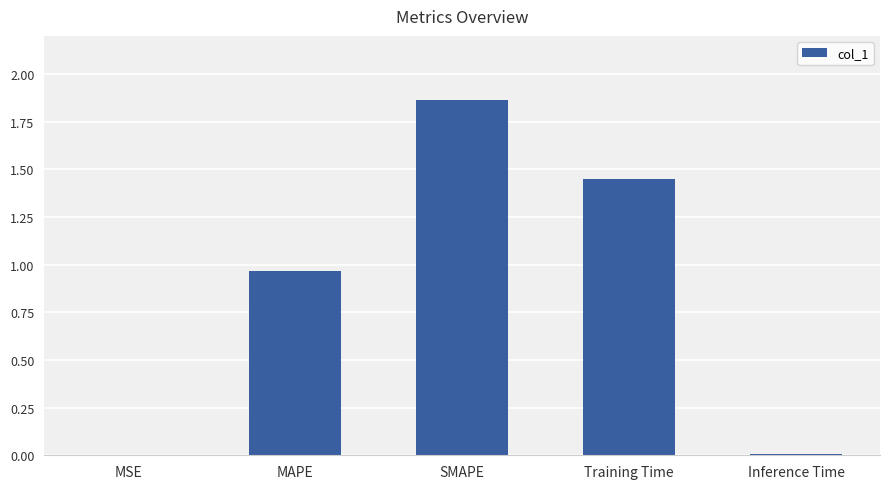

Between Inference Time and MAPE, which is larger?

MAPE